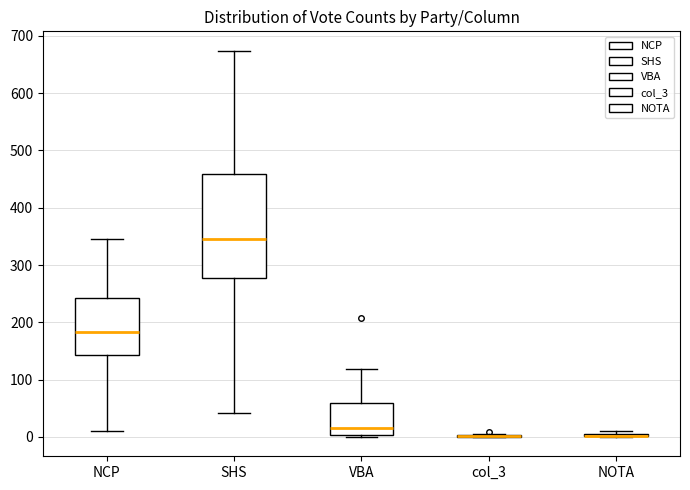

Where does the median line of the box for SHS sit on the y-axis? The values are not printed on the chart, so give them approximately, as read against the axis.

350